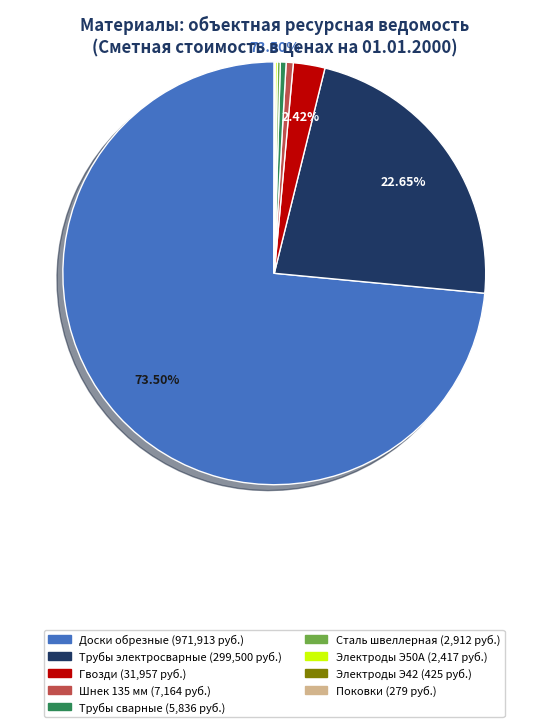

Does any single category account for the majority?

Yes